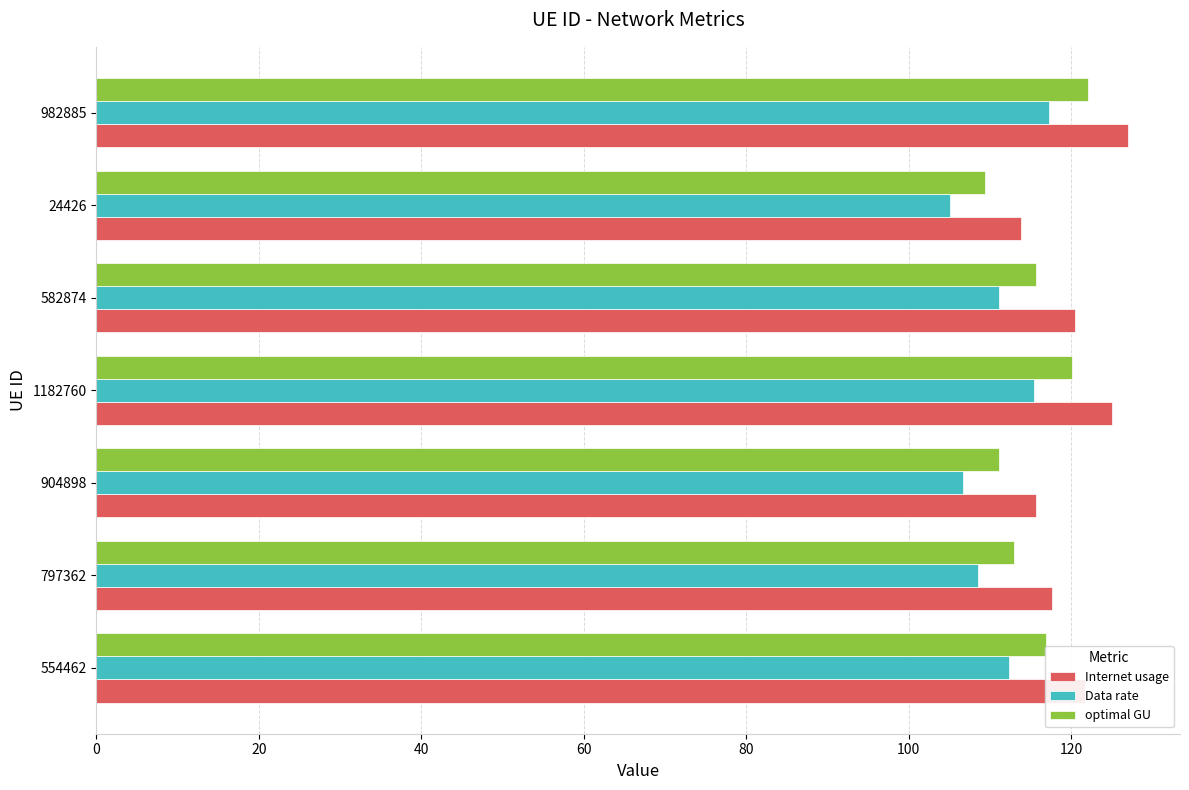

At how many categories does at least one series exceed 113?

7